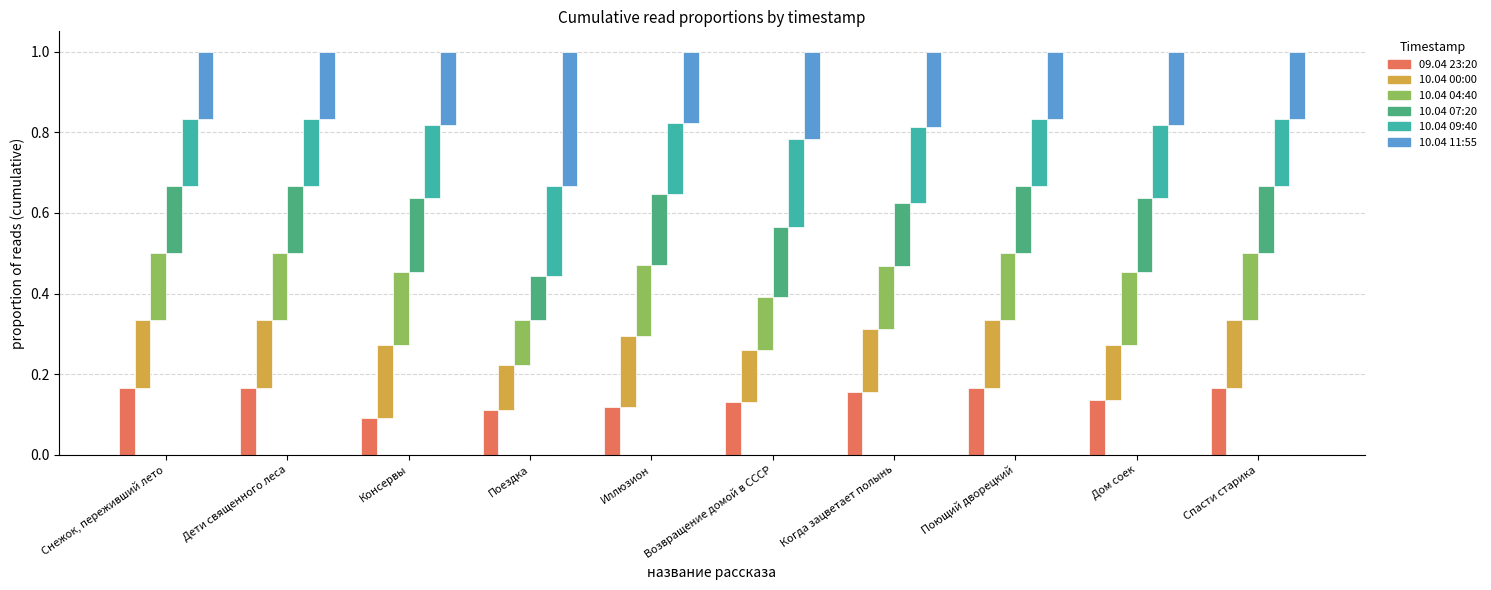

What is the total value across all series at Дом соек?

1.0